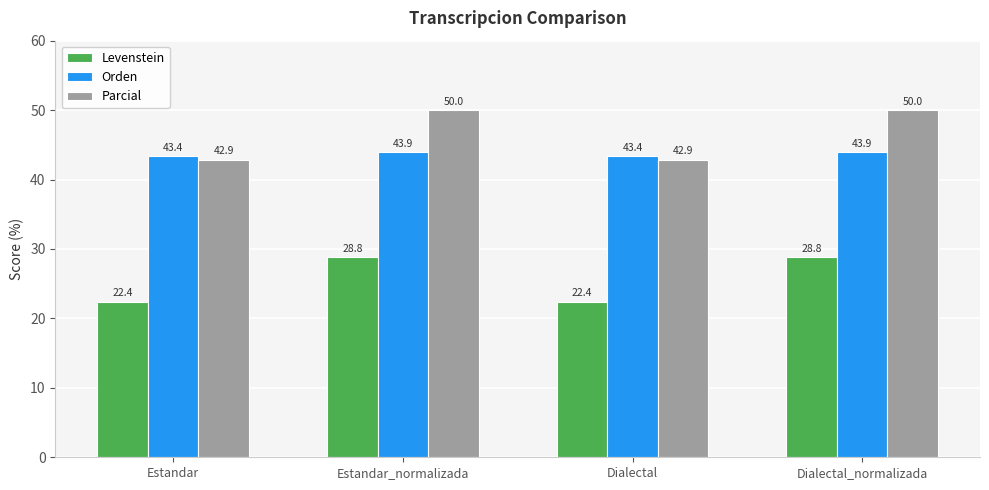

What are all the series names shown in the legend?

Levenstein, Orden, Parcial